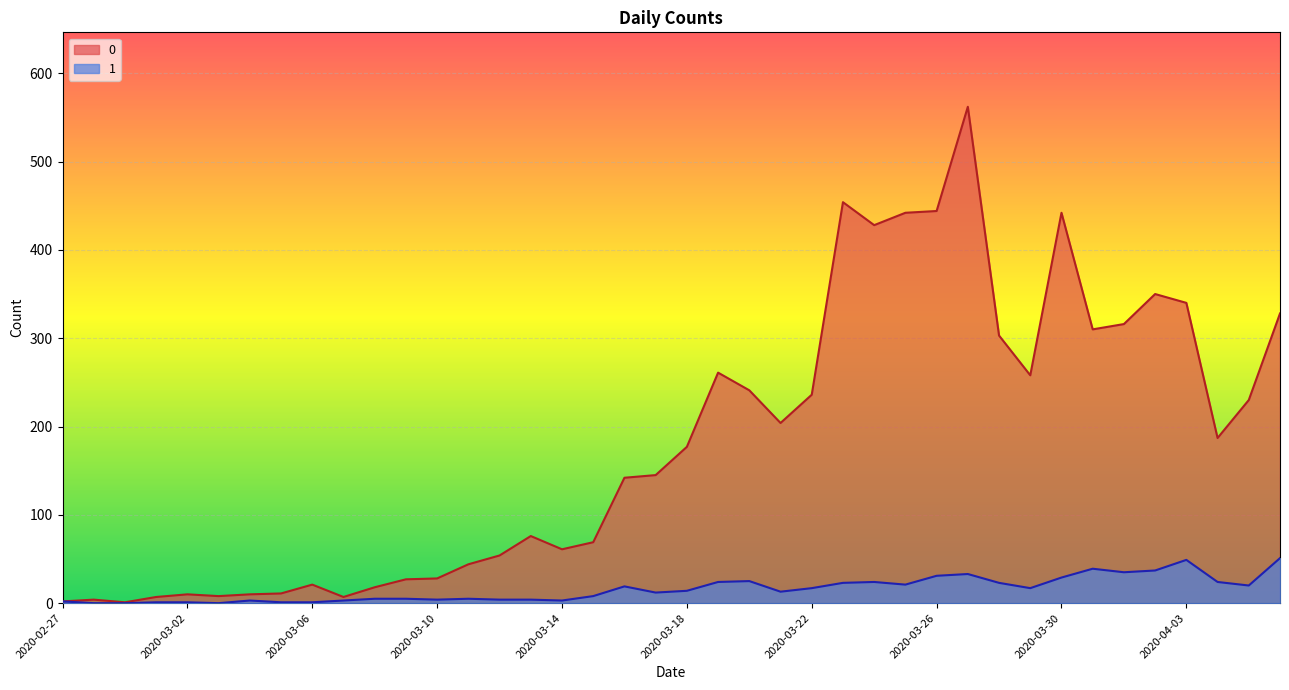

What position from the left is 2020-04-05?

39